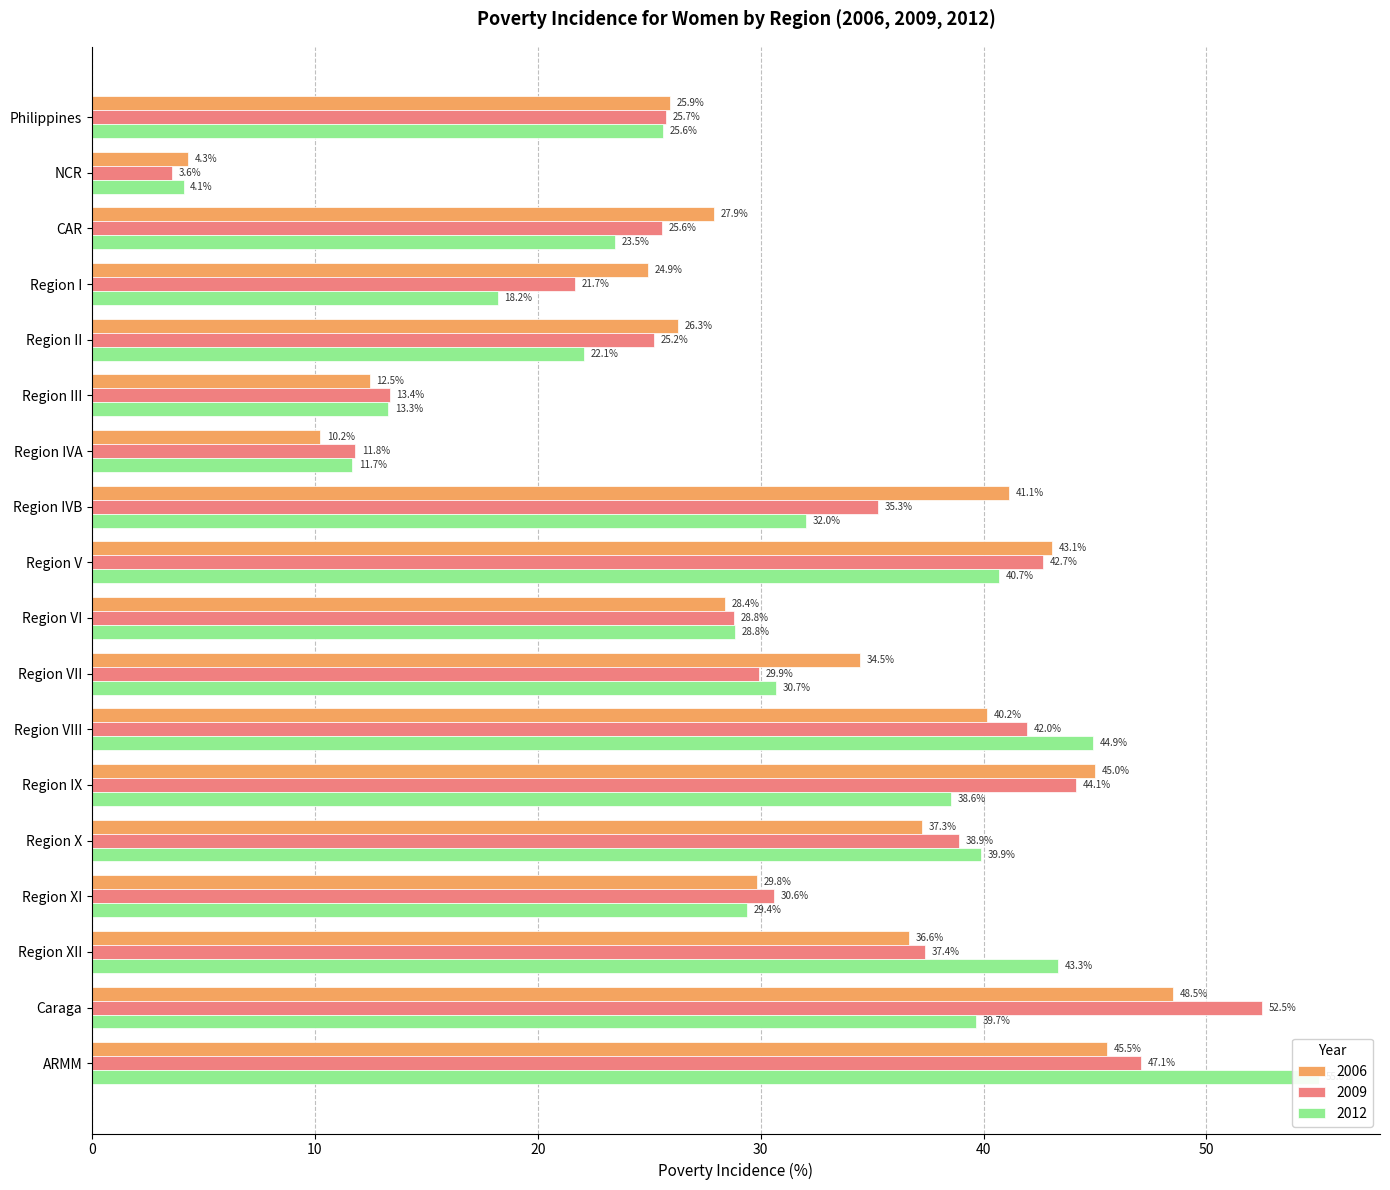

Rank the series by their average value, from lowest to highest.

2012, 2009, 2006